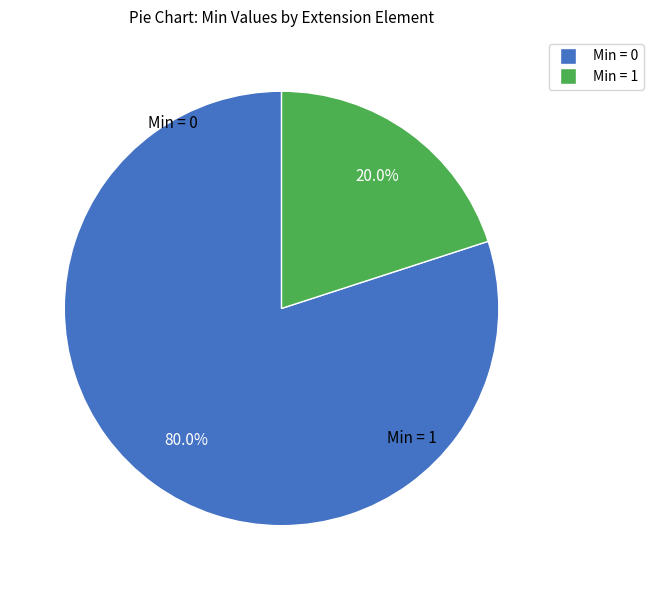

To the nearest percent, what is the average slice percentage?

50%